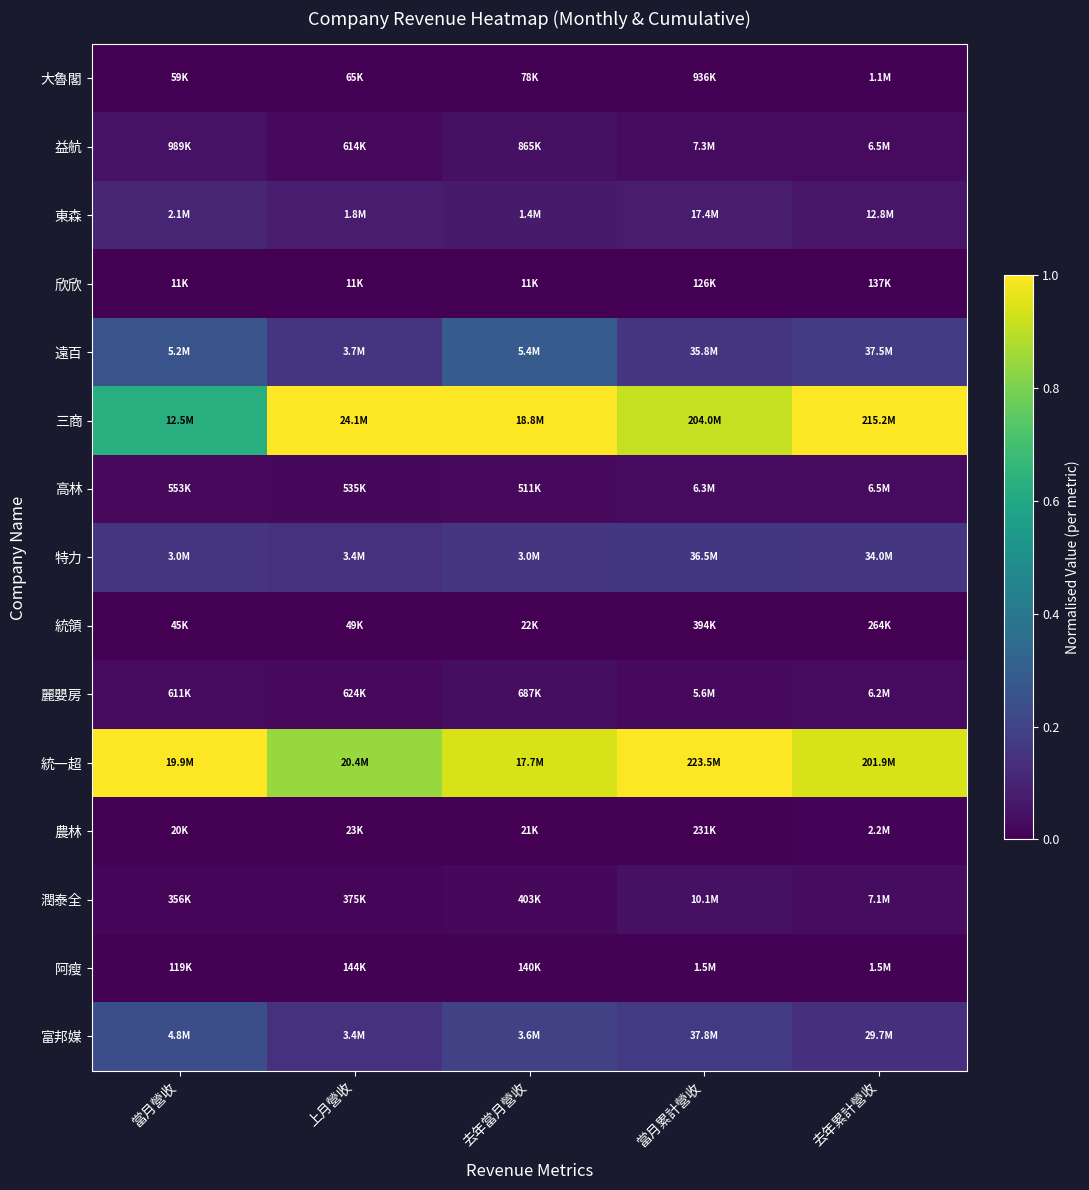

Reading left to right, extract all data points from this chart.

大魯閣: 當月營收=0.0	上月營收=0.0	去年當月營收=0.0	當月累計營收=0.0	去年累計營收=0.0
益航: 當月營收=0.0	上月營收=0.0	去年當月營收=0.0	當月累計營收=0.0	去年累計營收=0.0
東森: 當月營收=0.1	上月營收=0.1	去年當月營收=0.1	當月累計營收=0.1	去年累計營收=0.1
欣欣: 當月營收=0.0	上月營收=0.0	去年當月營收=0.0	當月累計營收=0.0	去年累計營收=0.0
遠百: 當月營收=0.3	上月營收=0.2	去年當月營收=0.3	當月累計營收=0.2	去年累計營收=0.2
三商: 當月營收=0.6	上月營收=1.0	去年當月營收=1.0	當月累計營收=0.9	去年累計營收=1.0
高林: 當月營收=0.0	上月營收=0.0	去年當月營收=0.0	當月累計營收=0.0	去年累計營收=0.0
特力: 當月營收=0.2	上月營收=0.1	去年當月營收=0.2	當月累計營收=0.2	去年累計營收=0.2
統領: 當月營收=0.0	上月營收=0.0	去年當月營收=0.0	當月累計營收=0.0	去年累計營收=0.0
麗嬰房: 當月營收=0.0	上月營收=0.0	去年當月營收=0.0	當月累計營收=0.0	去年累計營收=0.0
統一超: 當月營收=1.0	上月營收=0.8	去年當月營收=0.9	當月累計營收=1.0	去年累計營收=0.9
農林: 當月營收=0.0	上月營收=0.0	去年當月營收=0.0	當月累計營收=0.0	去年累計營收=0.0
潤泰全: 當月營收=0.0	上月營收=0.0	去年當月營收=0.0	當月累計營收=0.0	去年累計營收=0.0
阿瘦: 當月營收=0.0	上月營收=0.0	去年當月營收=0.0	當月累計營收=0.0	去年累計營收=0.0
富邦媒: 當月營收=0.2	上月營收=0.1	去年當月營收=0.2	當月累計營收=0.2	去年累計營收=0.1